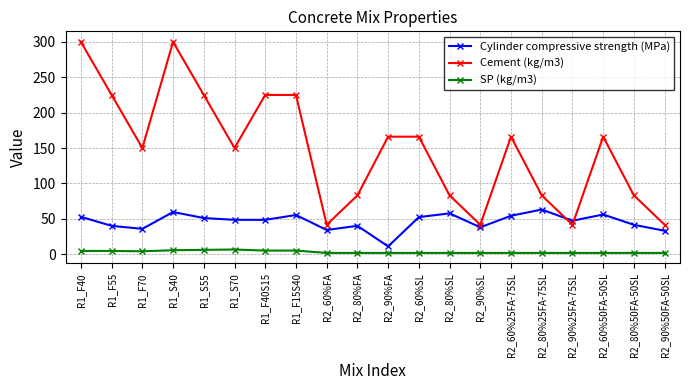

What is the lowest value of the Cylinder compressive strength (MPa) series?

10.9